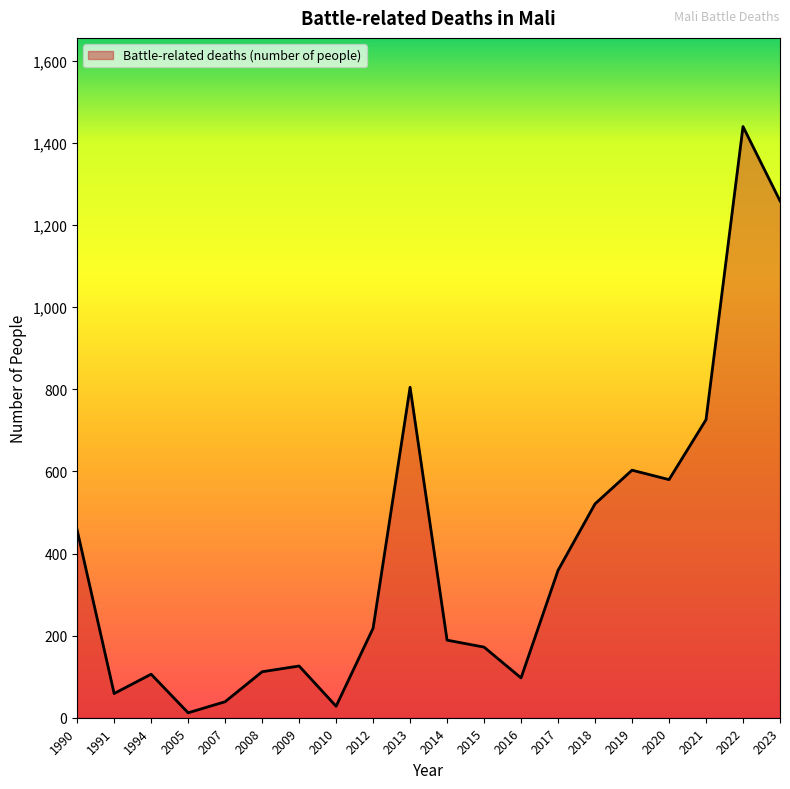

Where does the data first go above 218?

1990